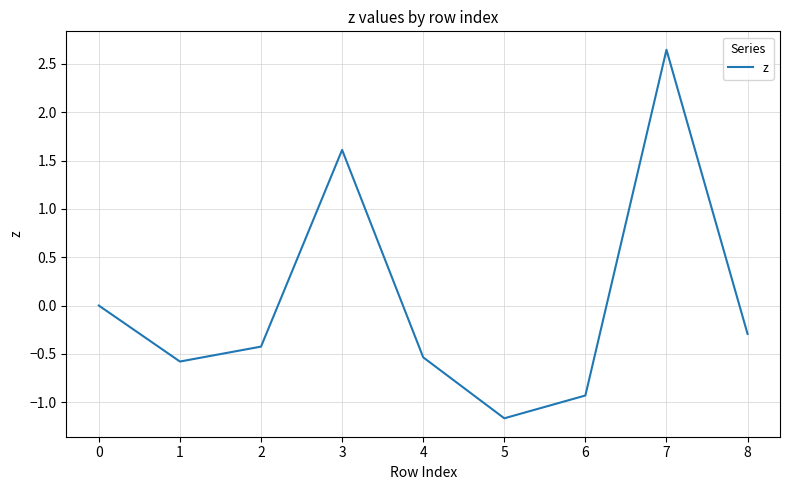

Rank the categories by value from lowest to highest.

5, 6, 1, 4, 2, 8, 0, 3, 7